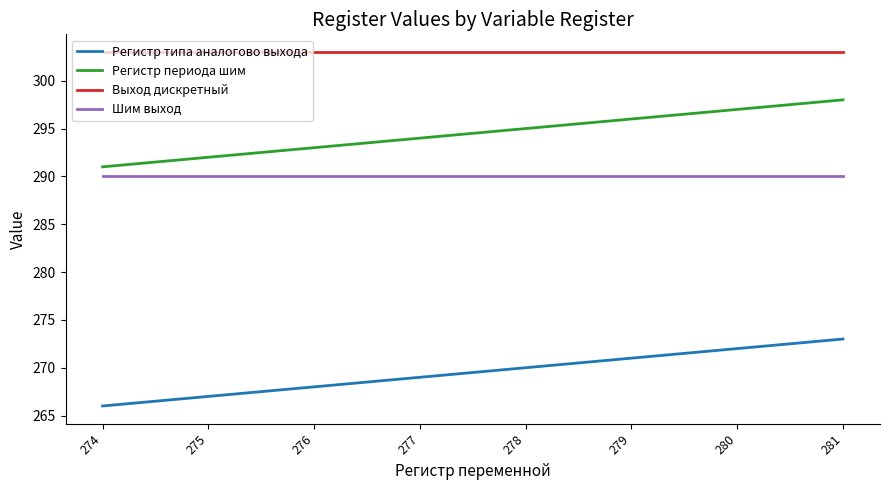

What is the highest value of the Шим выход series?

290